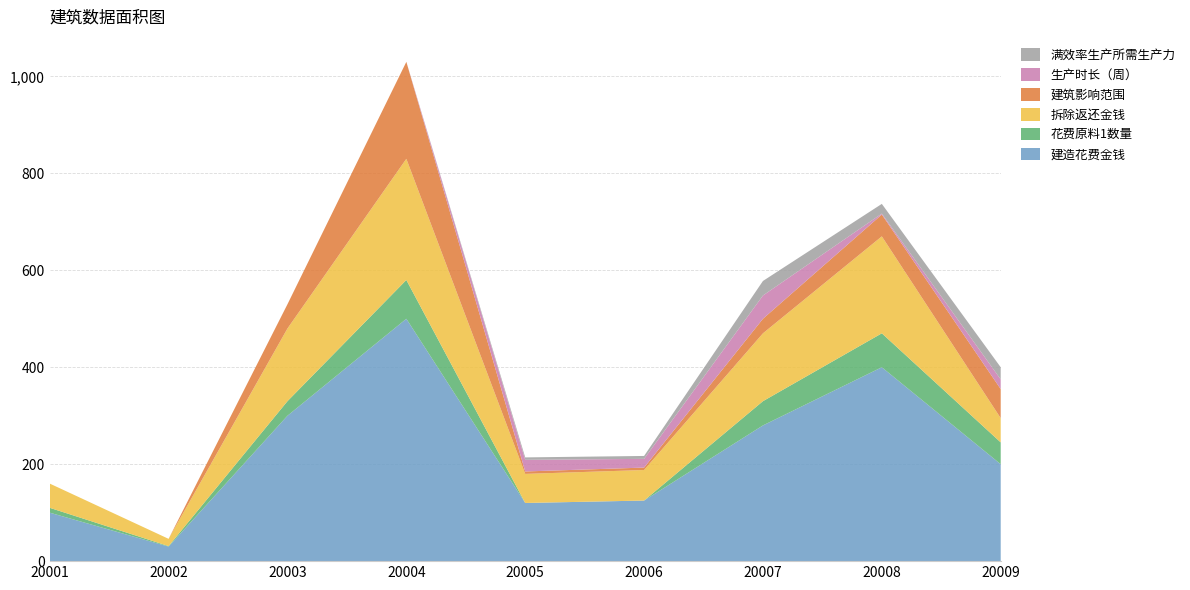

Reading left to right, list all the values displayed in this chart.

建造花费金钱: 20001=100	20002=30	20003=300	20004=500	20005=120	20006=125	20007=280	20008=400	20009=200
花费原料1数量: 20001=10	20002=1	20003=30	20004=80	20005=0	20006=0	20007=50	20008=70	20009=45
拆除返还金钱: 20001=50	20002=15	20003=150	20004=250	20005=60	20006=63	20007=140	20008=200	20009=50
建筑影响范围: 20001=0	20002=0	20003=50	20004=200	20005=5	20006=5	20007=30	20008=45	20009=60
生产时长（周）: 20001=0	20002=0	20003=0	20004=0	20005=24	20006=18	20007=48	20008=2	20009=20
满效率生产所需生产力: 20001=0	20002=0	20003=0	20004=0	20005=5	20006=6	20007=30	20008=20	20009=25